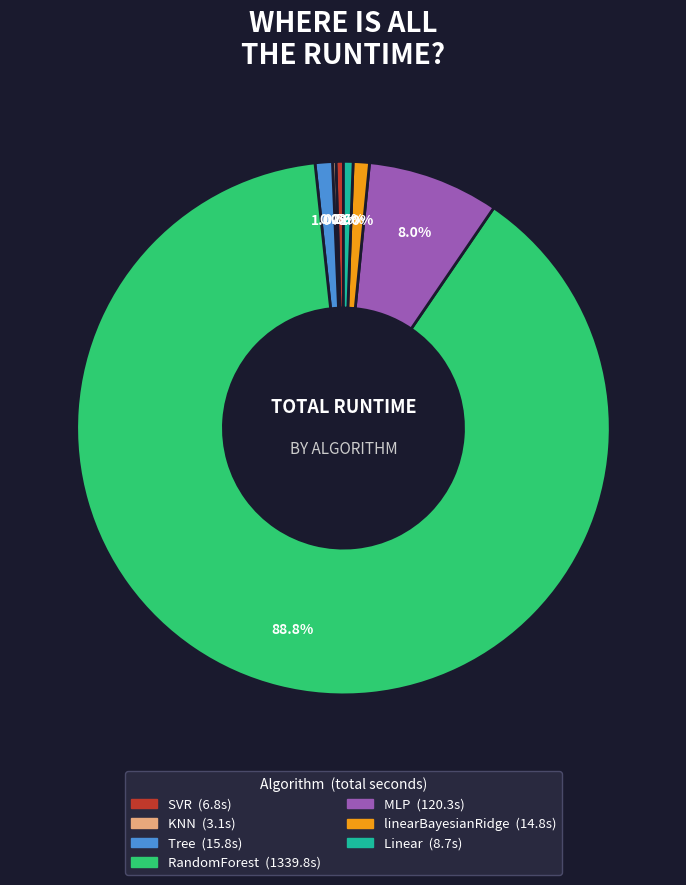

Which has a higher value, Linear or RandomForest?

RandomForest